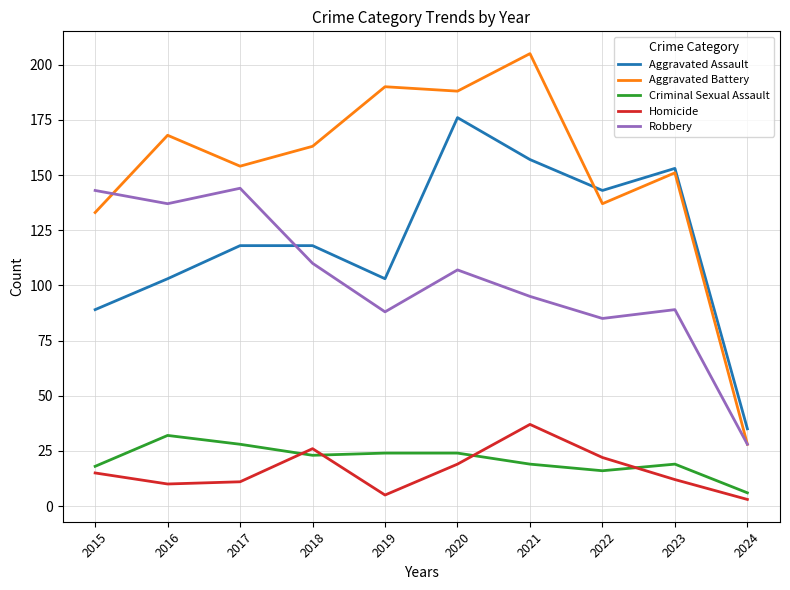

Count the number of categories in the chart.

10